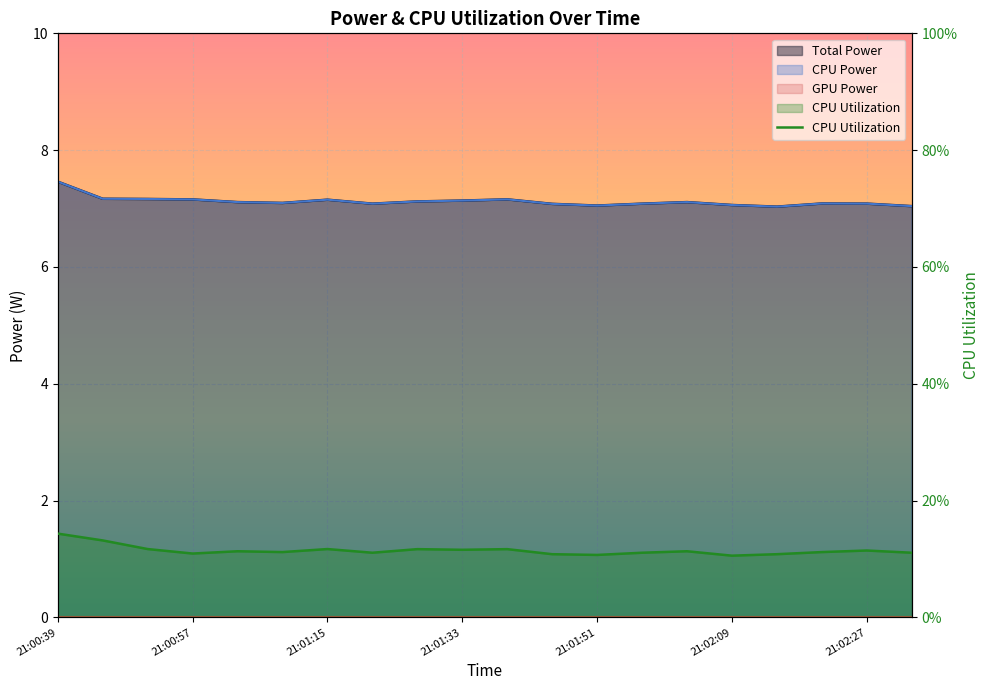

Which has a higher value, 21:00:39 or 21:00:57?

21:00:39